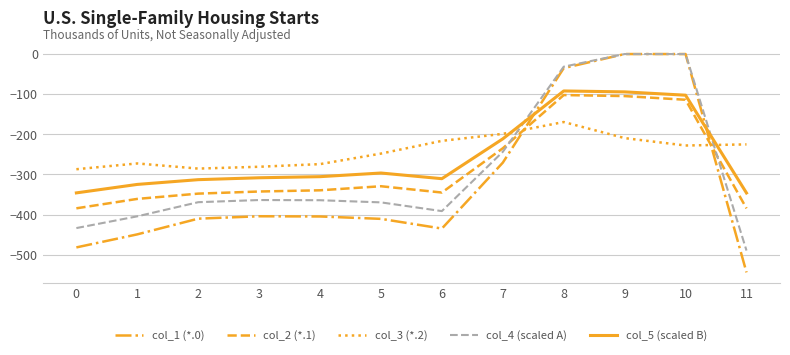

What is the approximate value of col_3 (*.2) at 6?

-216.4